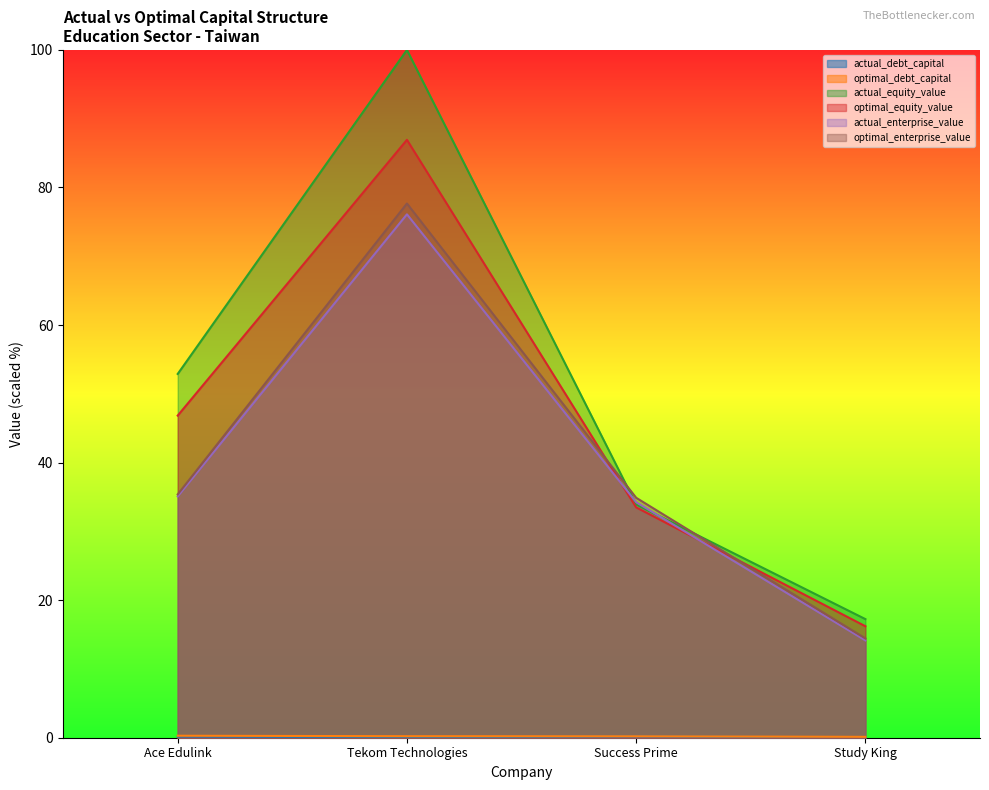

How many interior local valleys does the actual_debt_capital series have?

1